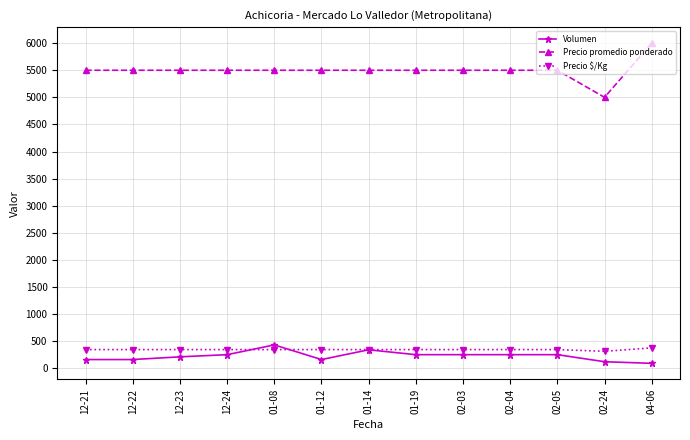

How many series are shown in this chart?

3